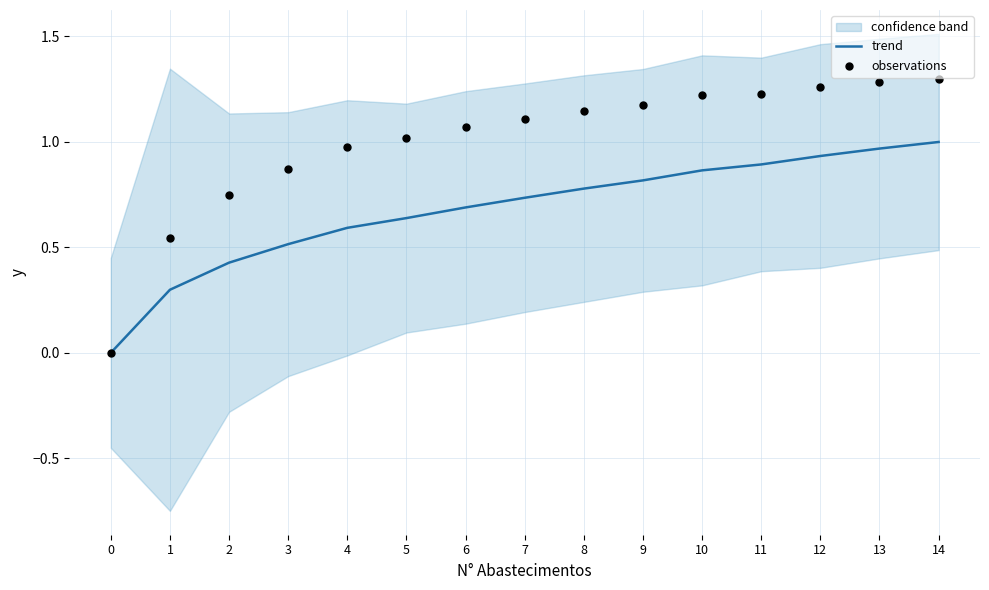

What is the total value across all series at 14?

2.3